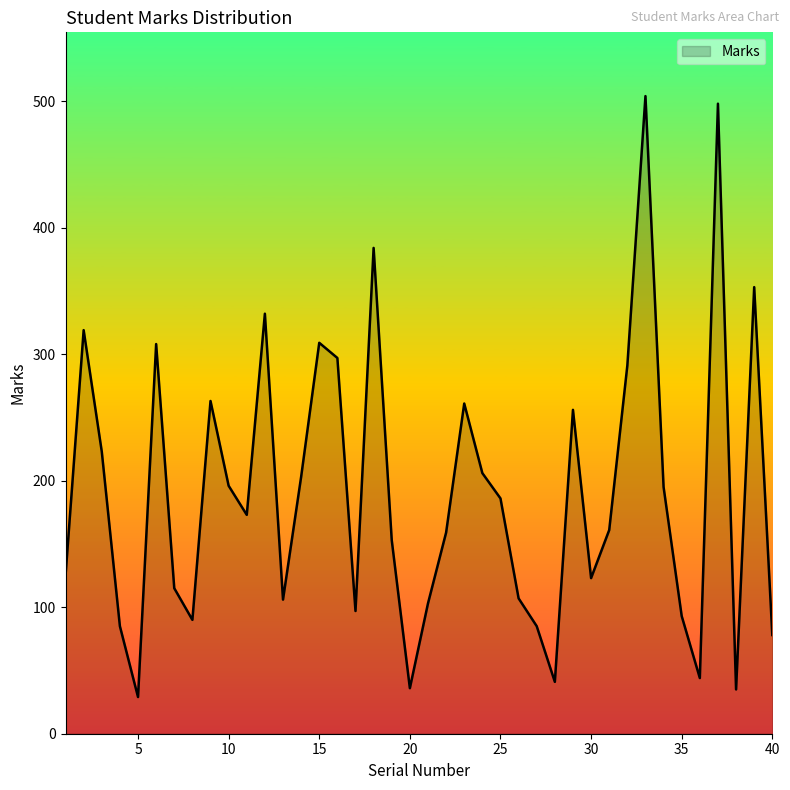

What is the maximum value shown in the chart?

504